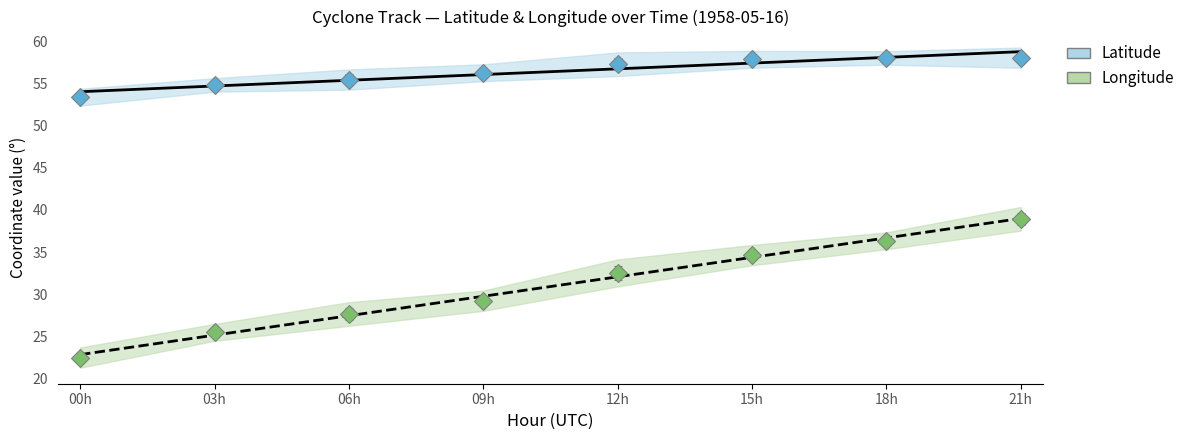

What is the label of the 2nd point from the left?

03h